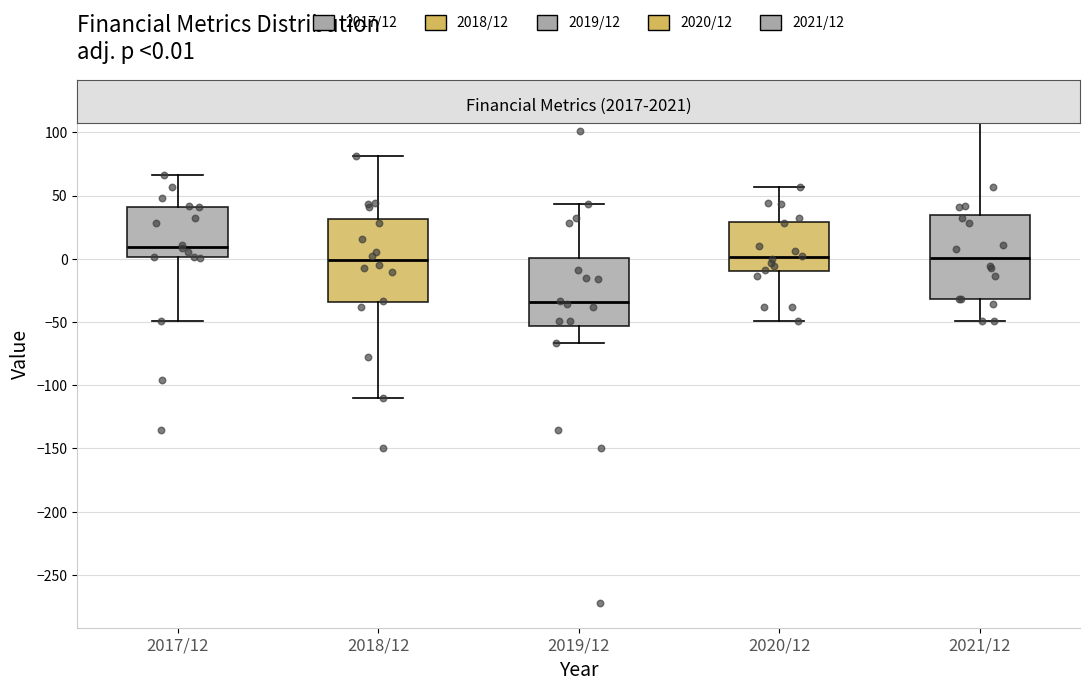

Which box's median line is the lowest?

2019/12